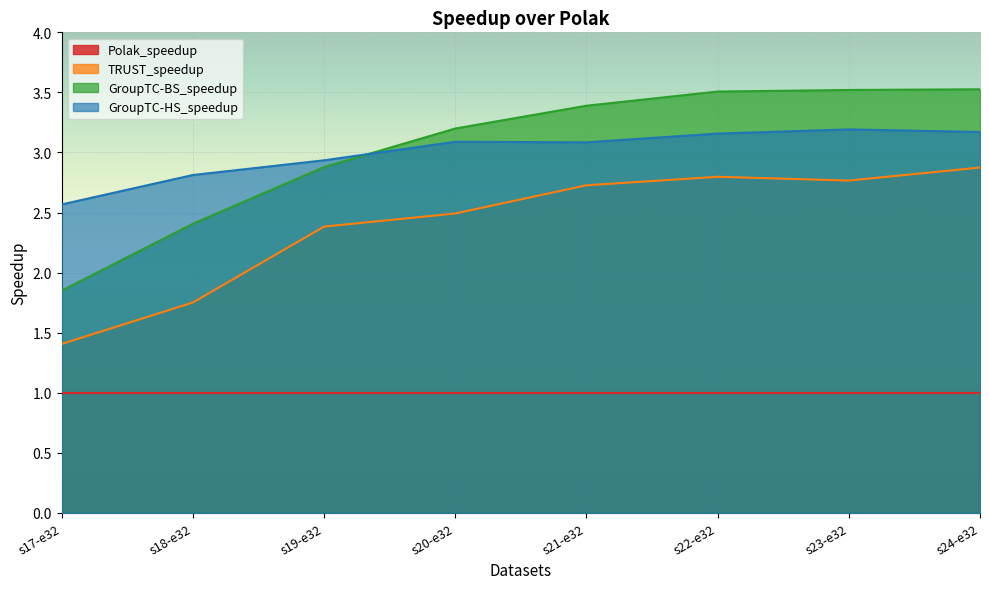

What is the value of the TRUST_speedup point at the 2nd from the left?

1.8